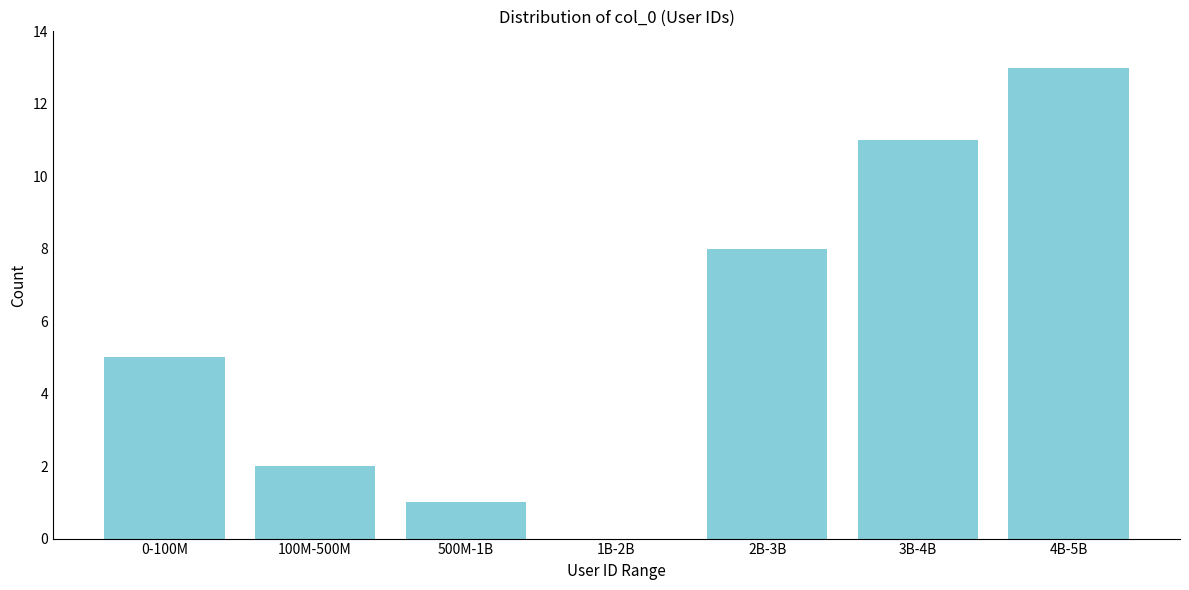

Reading right to left, what are all the values shown in this chart?

4B-5B=13	3B-4B=11	2B-3B=8	1B-2B=0	500M-1B=1	100M-500M=2	0-100M=5